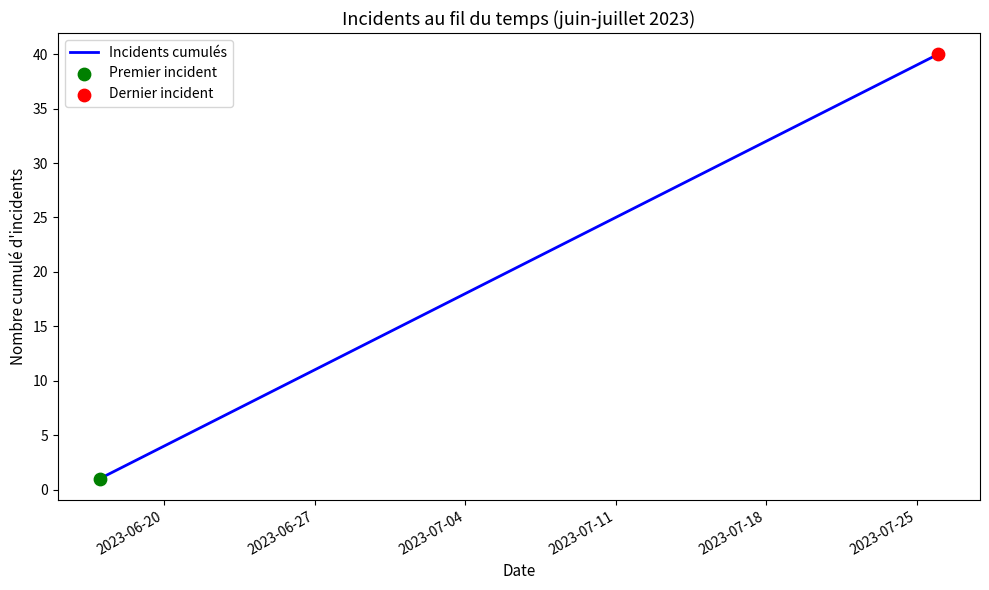

What is the difference between the maximum and minimum values?

39